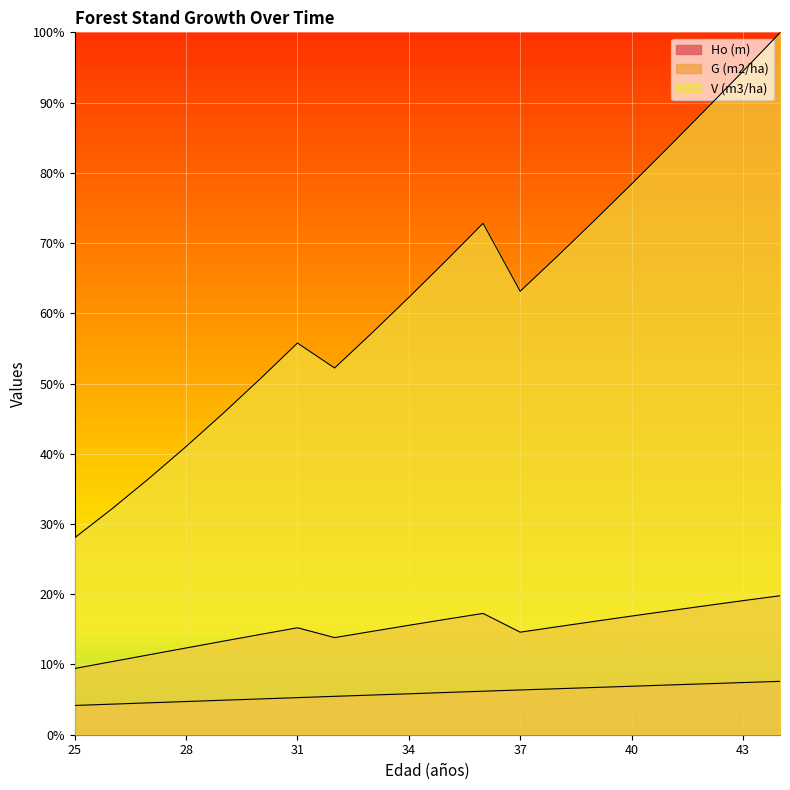

What is the difference between the maximum and minimum values in the G (m2/ha) series?

10.4